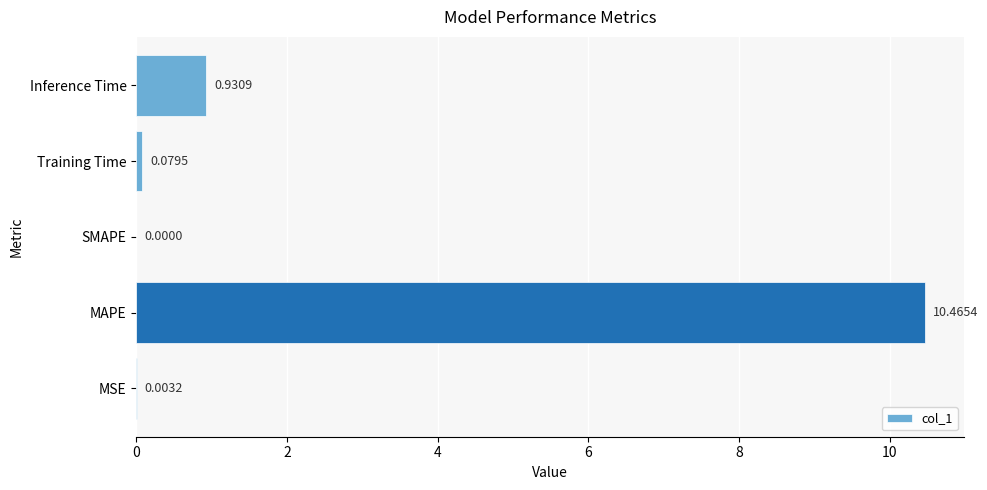

Are the bars horizontal?

Yes